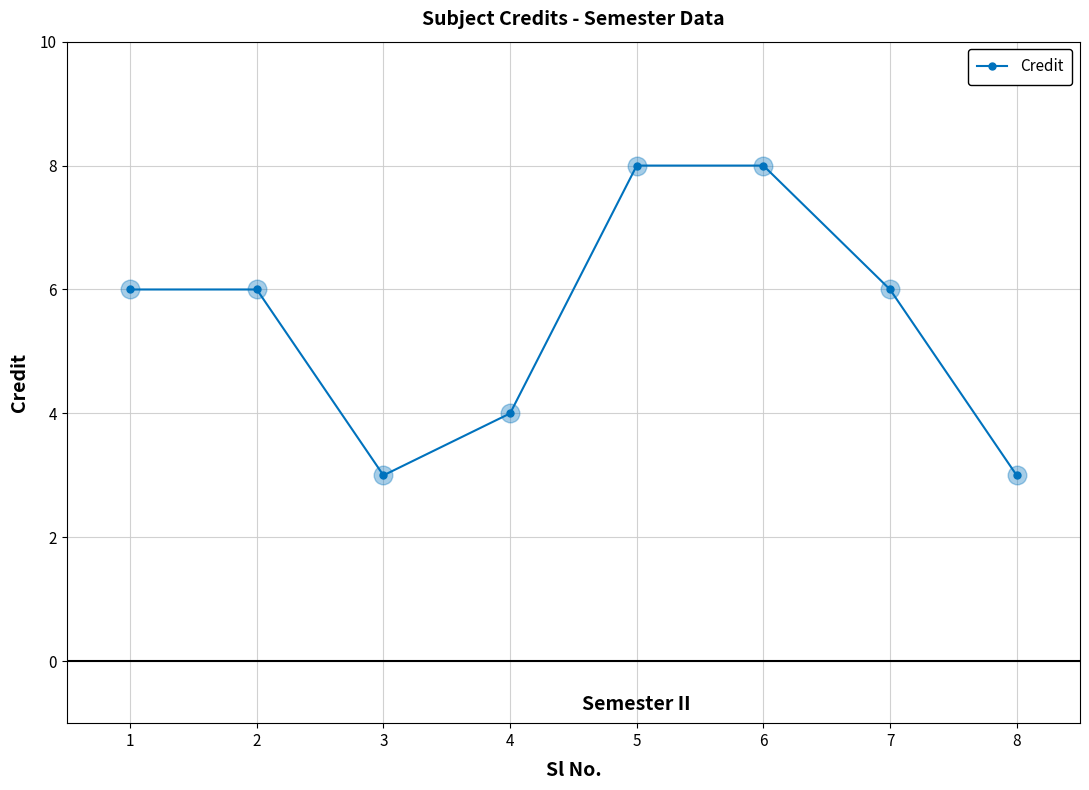

Approximately how many times larger is the value at 2 compared to 8?

2.0